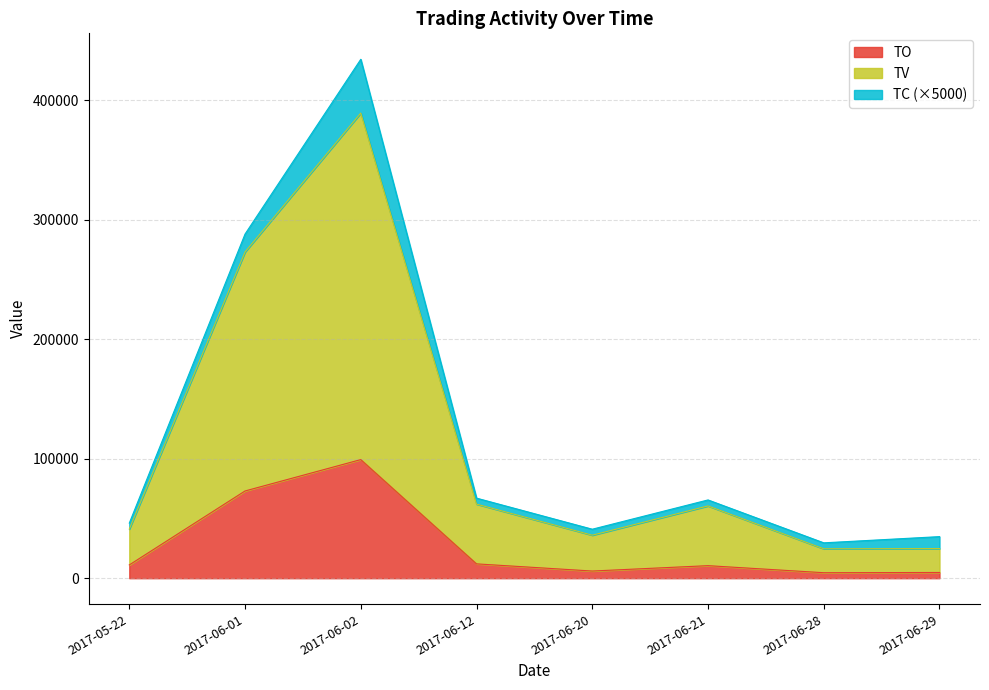

What is the label of the 8th point from the right?

2017-05-22